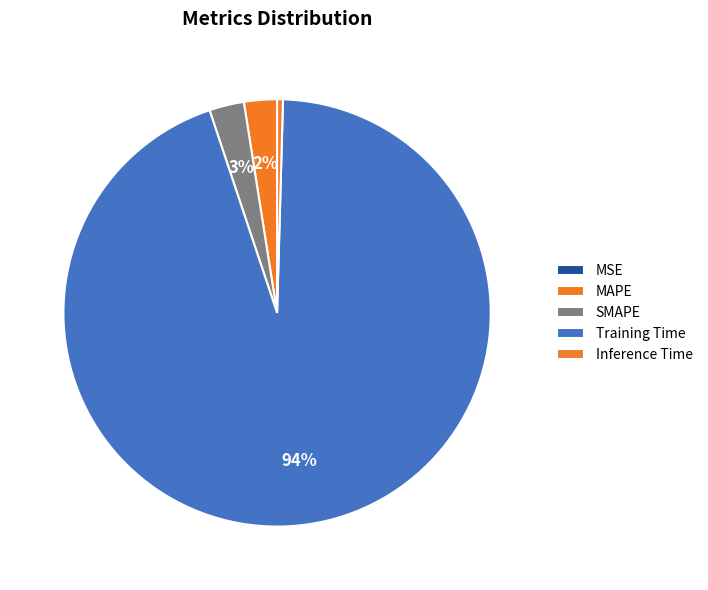

Do Inference Time and Training Time together represent more than half of the pie?

Yes